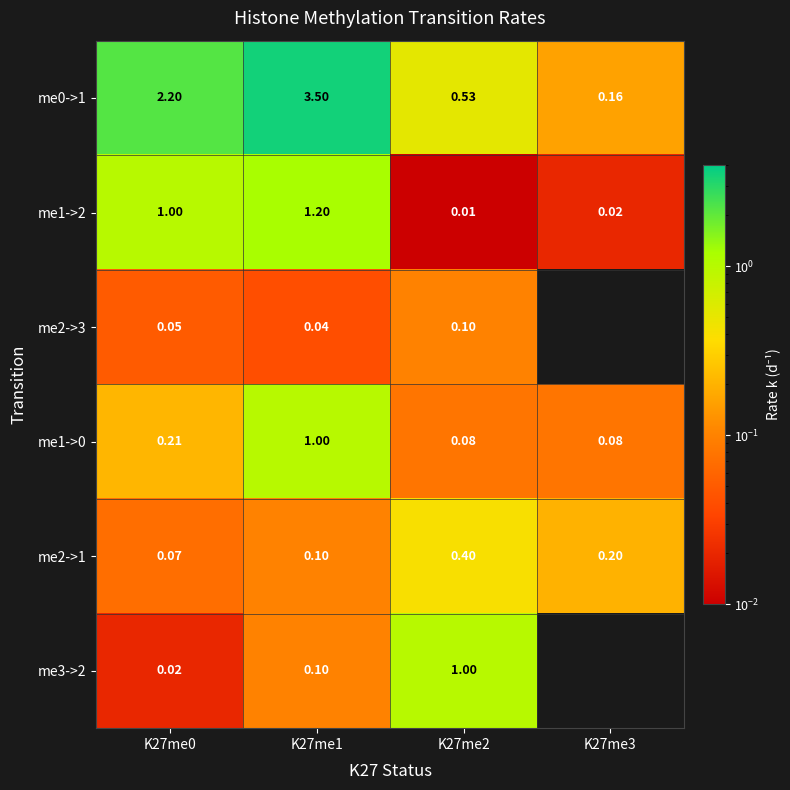

What is the average value of the me0->1 series?

1.6